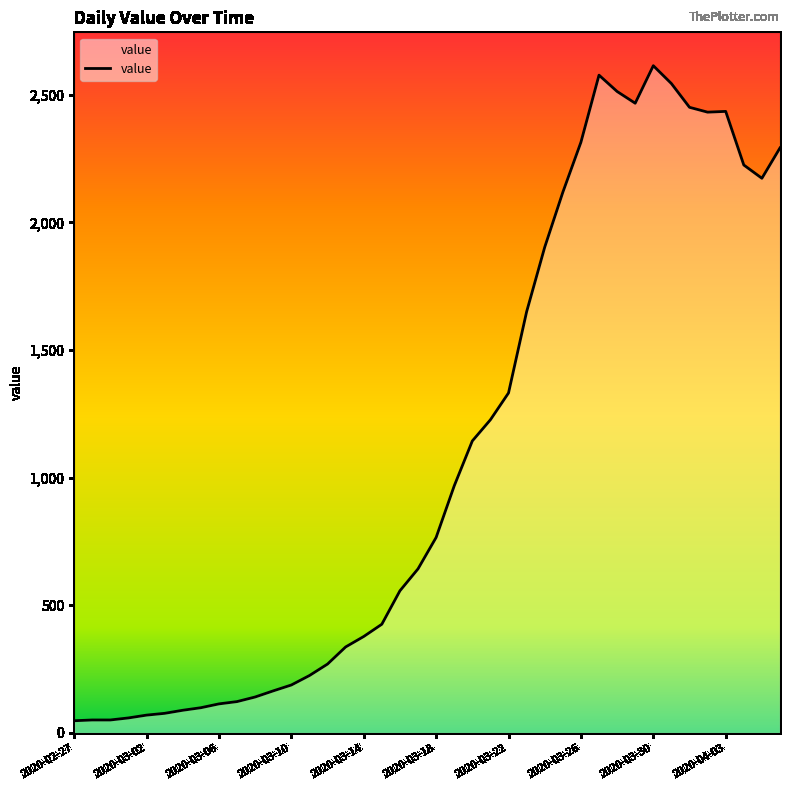

What is the maximum value shown in the chart?

2614